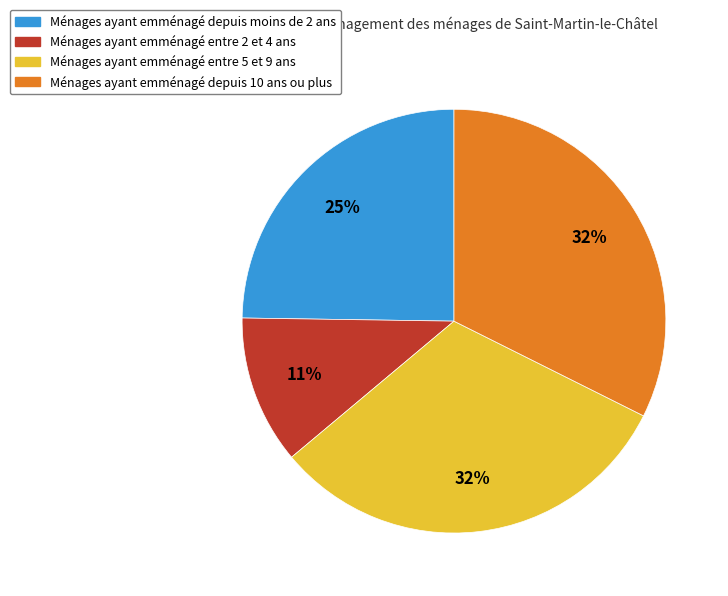

To the nearest percent, what is the difference between the Ménages ayant emménagé depuis moins de 2 ans and Ménages ayant emménagé entre 5 et 9 ans slice percentages?

7%